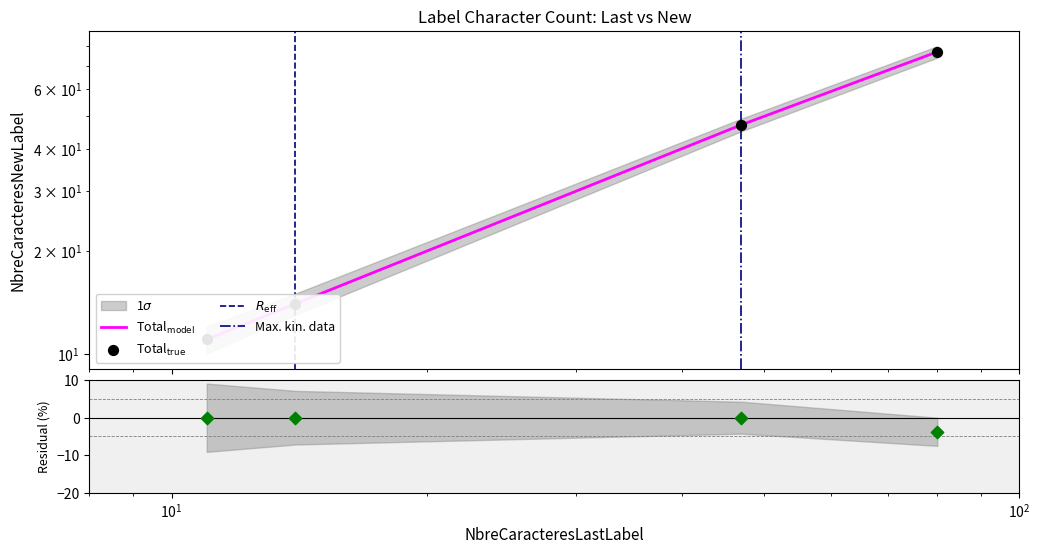

What is the change in value from 11 to 47?

+36